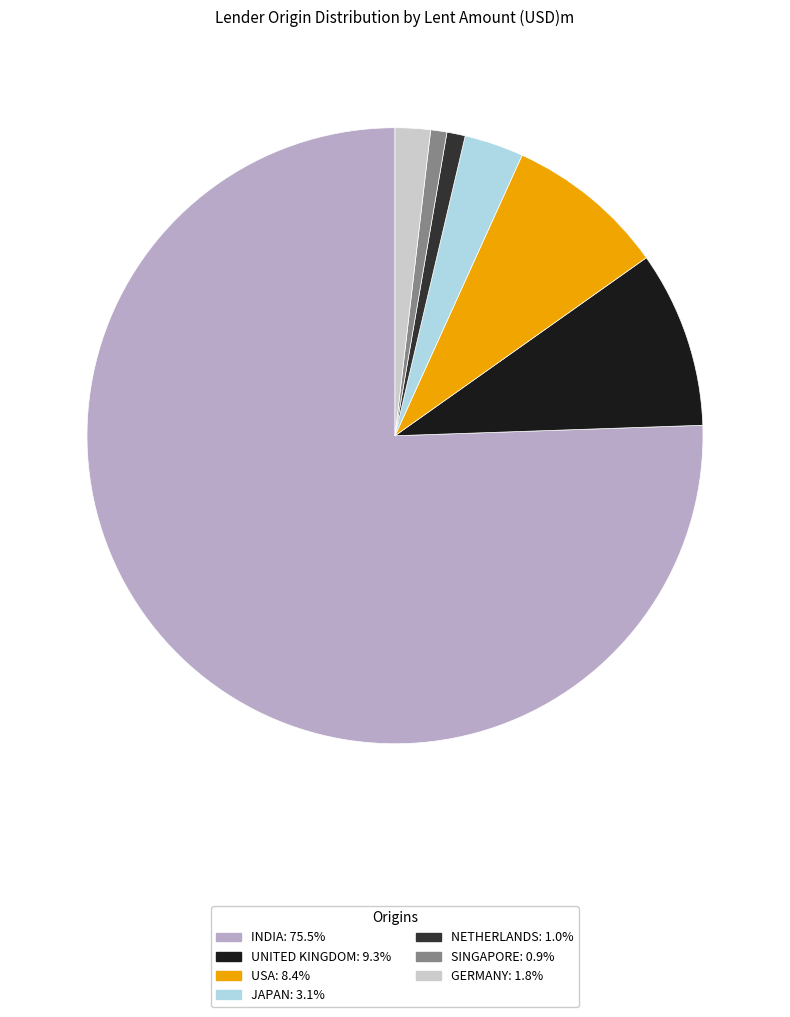

What is the ratio of the value at JAPAN to the value at GERMANY?

1.7